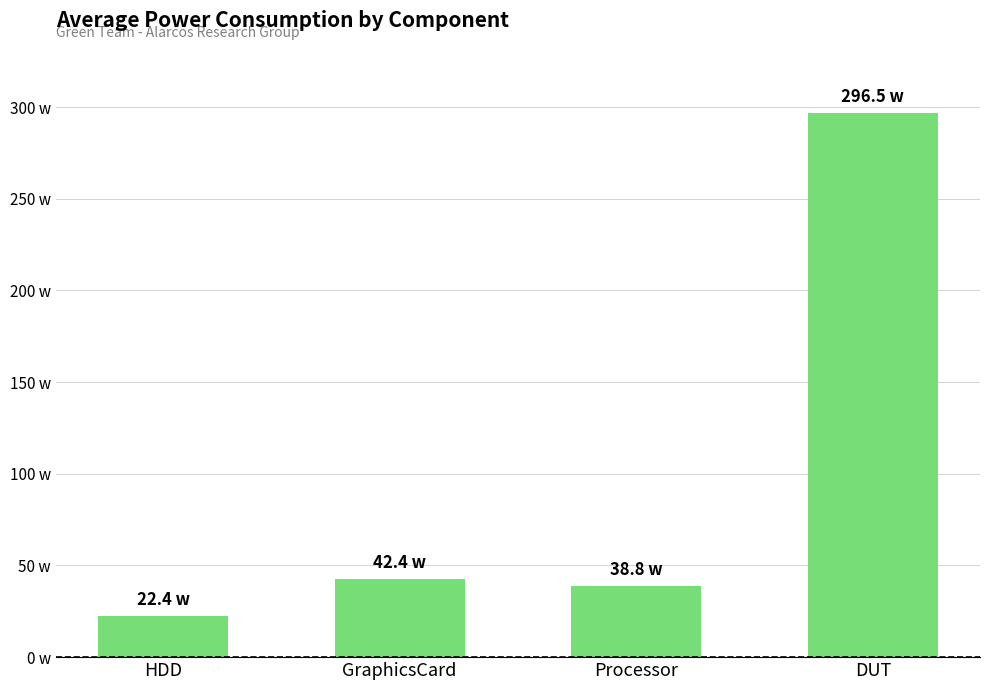

At which category does the chart reach its peak across all series?

DUT